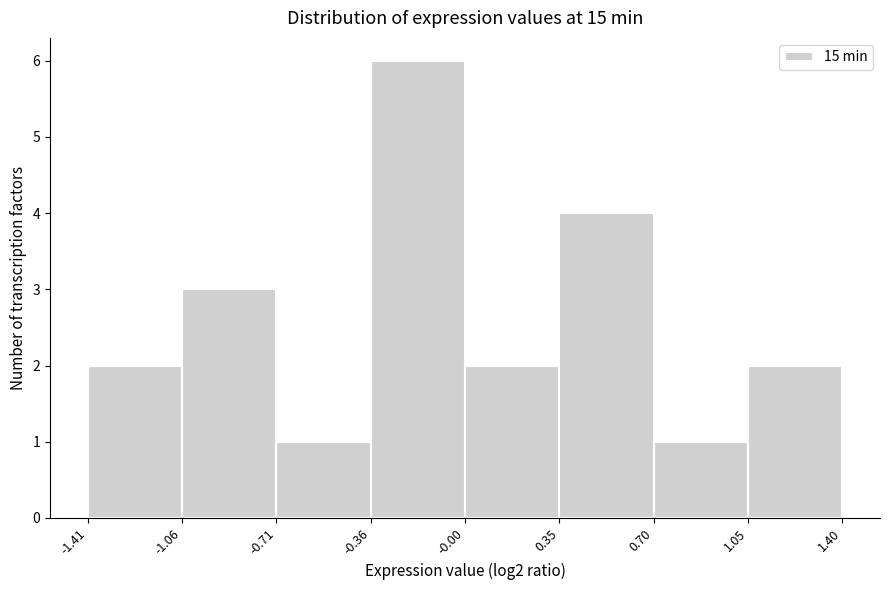

Reading left to right, transcribe this chart: for each bar, give the range it covers on the x-axis and its height. The values are not printed on the chart, so give them approximately, as read against the axis.

-1.41 to -1.06: 2
-1.06 to -0.71: 3
-0.71 to -0.36: 1
-0.36 to -0.00: 6
-0.00 to 0.35: 2
0.35 to 0.70: 4
0.70 to 1.05: 1
1.05 to 1.40: 2